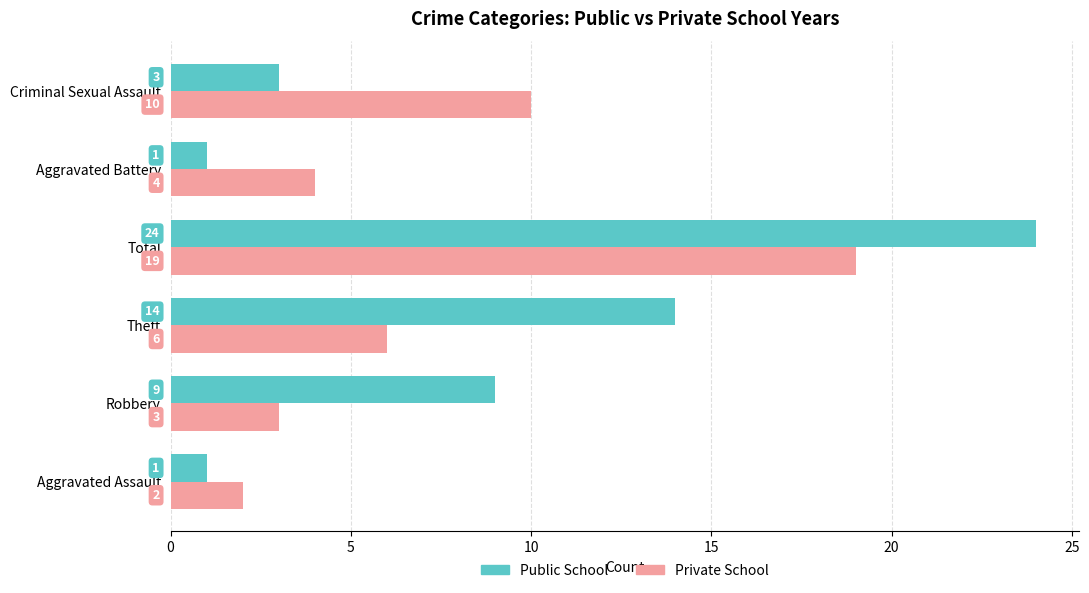

True or false: Private School has a value of 31 at Total.

False